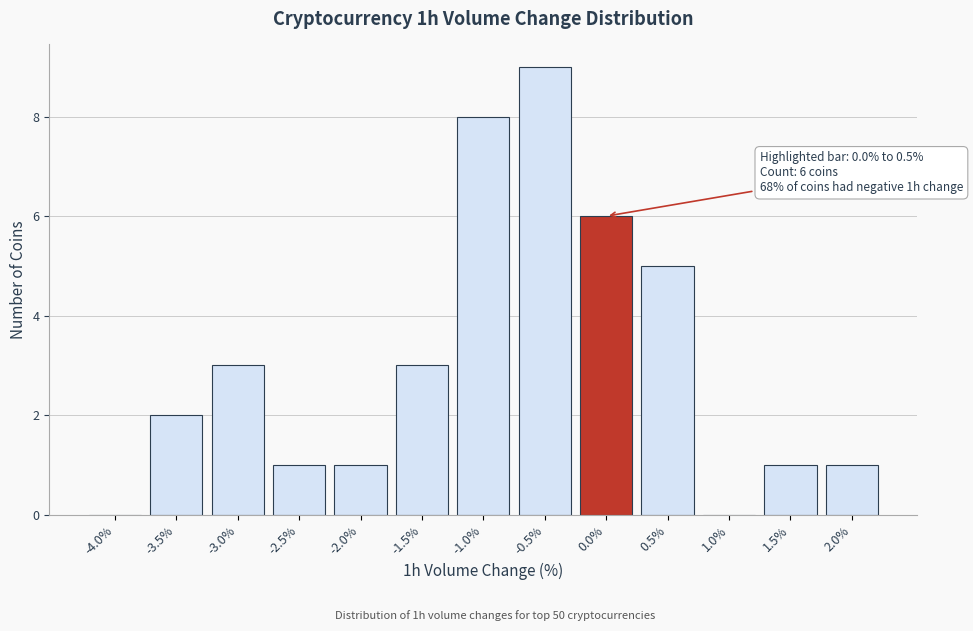

Reading left to right, list all the values displayed in this chart.

-4.0%=0	-3.5%=2	-3.0%=3	-2.5%=1	-2.0%=1	-1.5%=3	-1.0%=8	-0.5%=9	0.0%=6	0.5%=5	1.0%=0	1.5%=1	2.0%=1